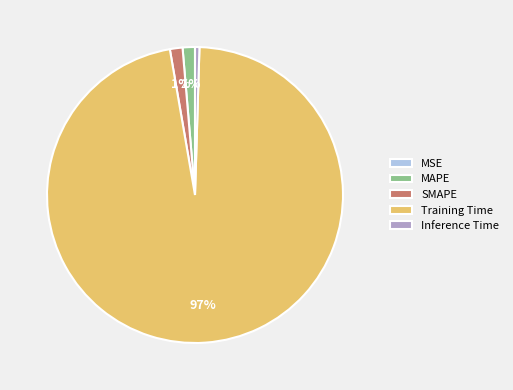

Is it true that SMAPE is 16% of the pie?

False